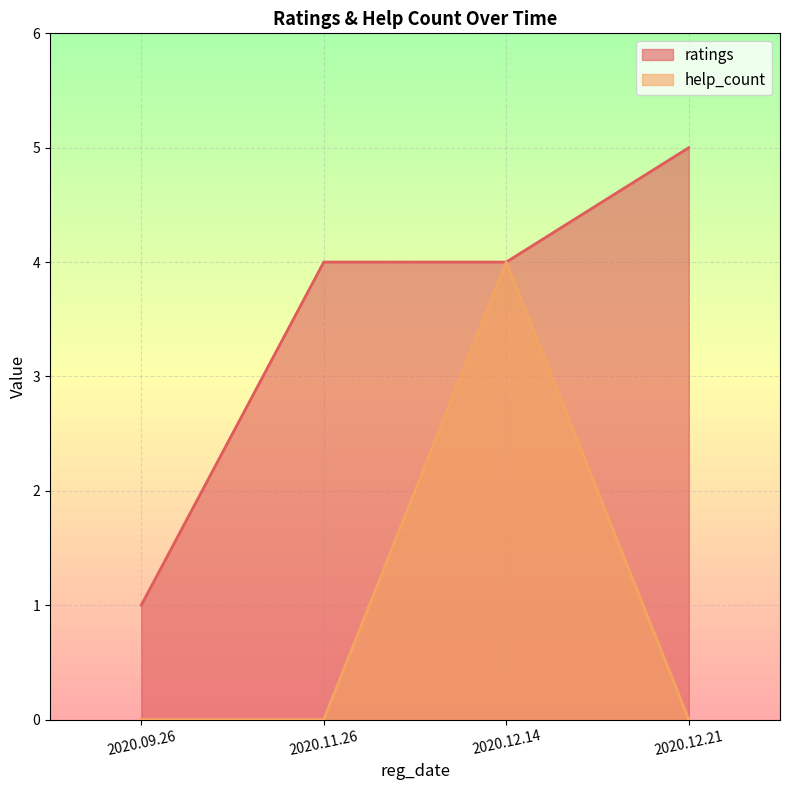

Reading left to right, what are all the values shown in this chart?

ratings: 2020.09.26=1	2020.11.26=4	2020.12.14=4	2020.12.21=5
help_count: 2020.09.26=0	2020.11.26=0	2020.12.14=4	2020.12.21=0